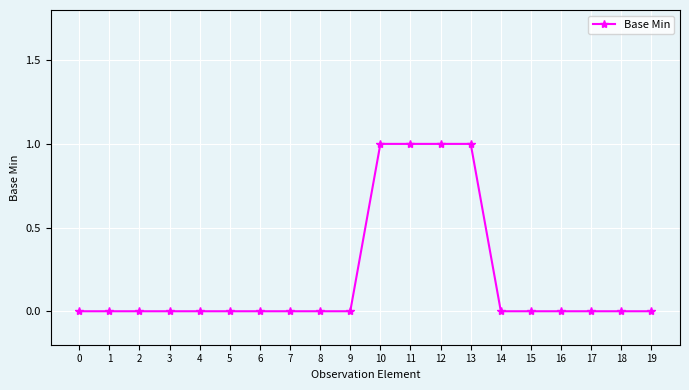

Reading left to right, list all the values displayed in this chart.

0	0	0	0	0	0	0	0	0	0	1	1	1	1	0	0	0	0	0	0